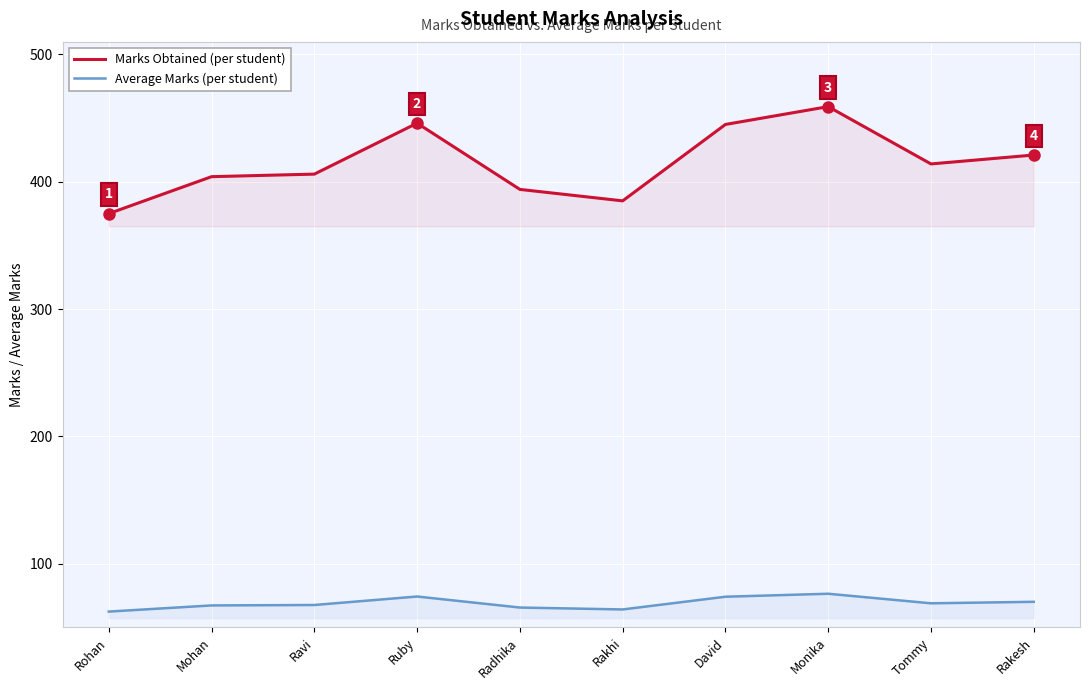

List the series in order of their overall mean, lowest first.

Average Marks, Marks Obtained